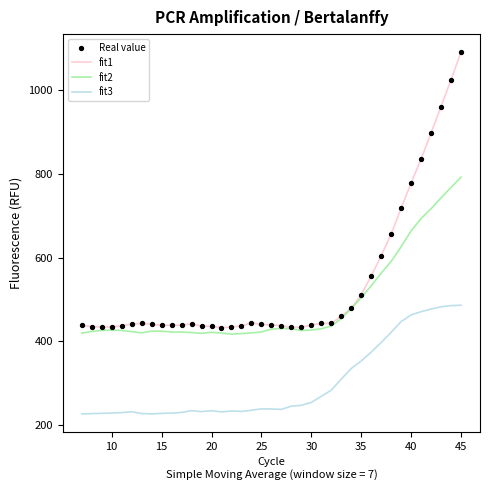

Which series has the largest total across all categories?

fit1